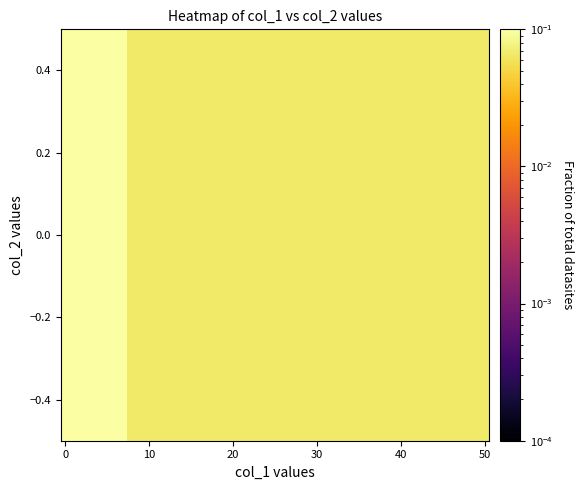

How many values are between 0 and 1?

13